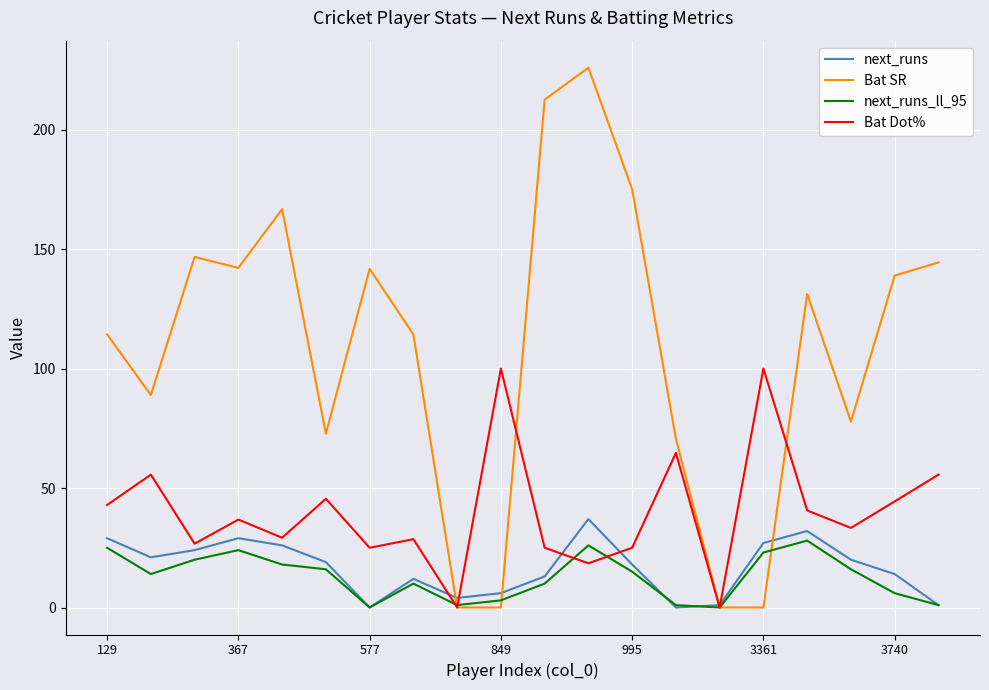

What is the highest value of the next_runs_ll_95 series?

28.0